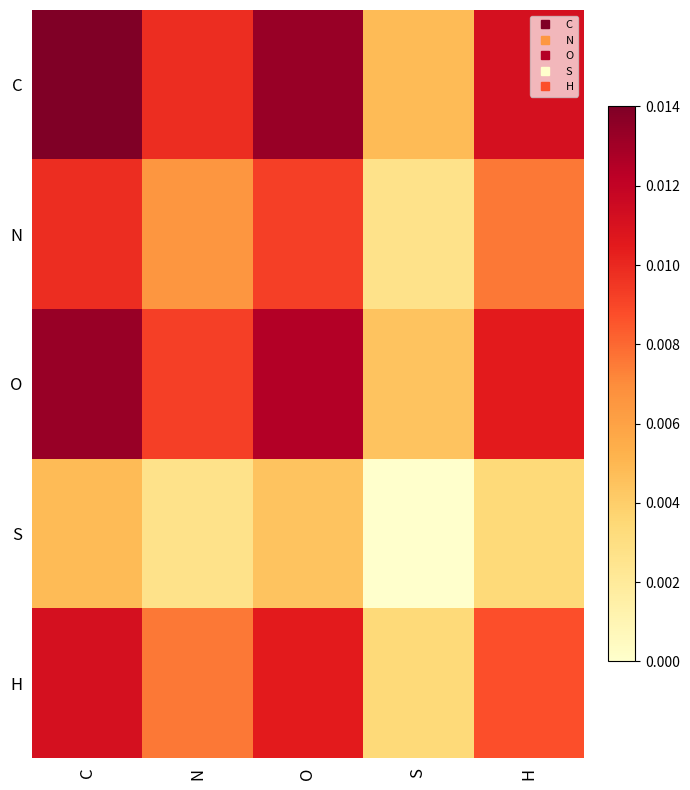

How many series are shown in this chart?

5